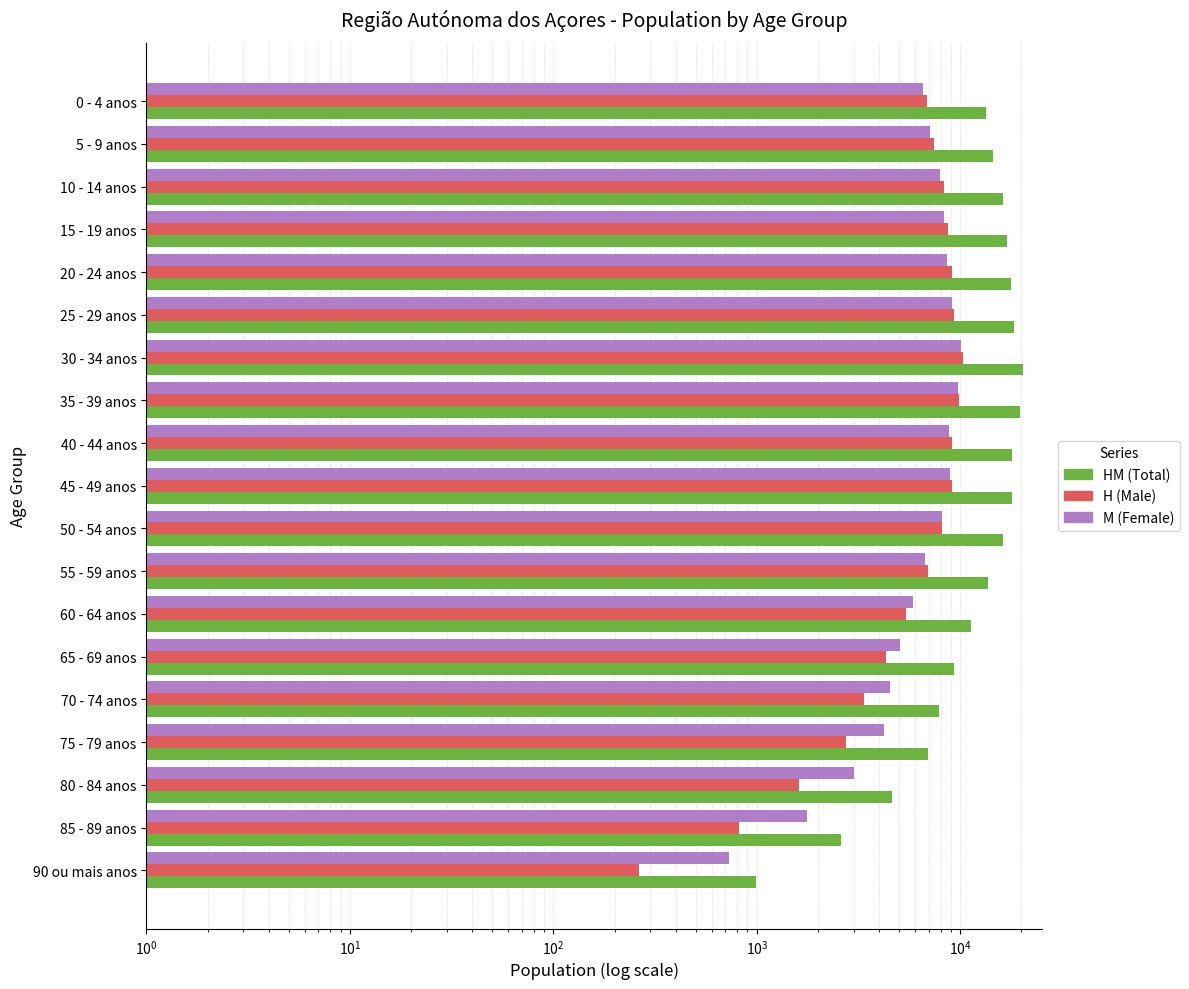

Which series has the widest spread of values?

HM